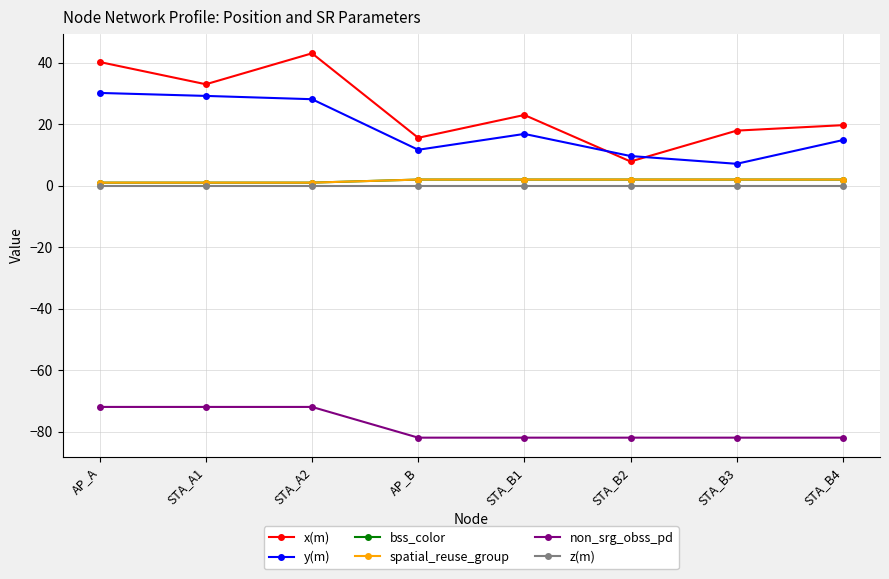

What value does the spatial_reuse_group series have at AP_B?

2.0